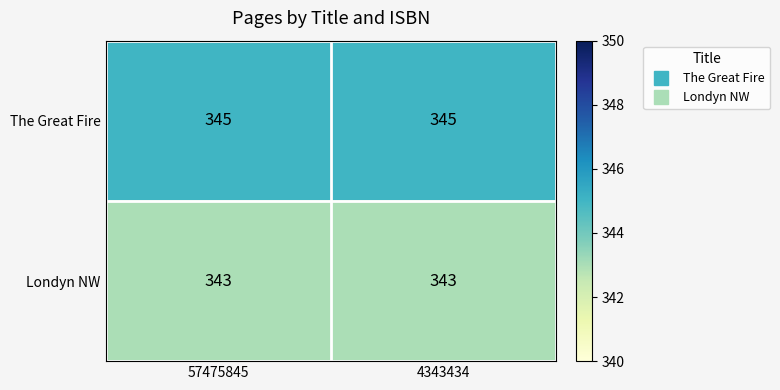

How many data points does each series have?

2